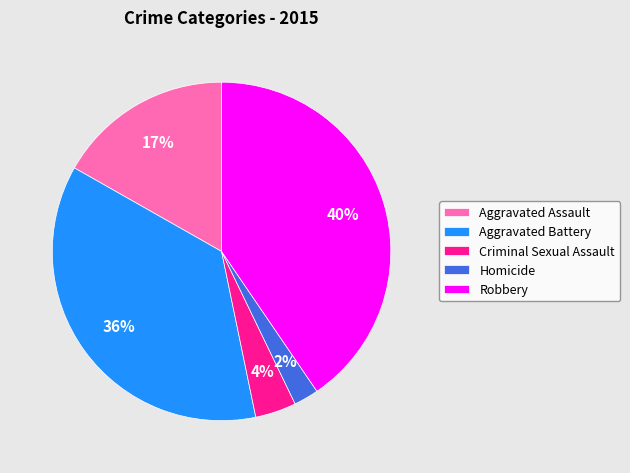

Does Criminal Sexual Assault account for over 50% of the chart?

No